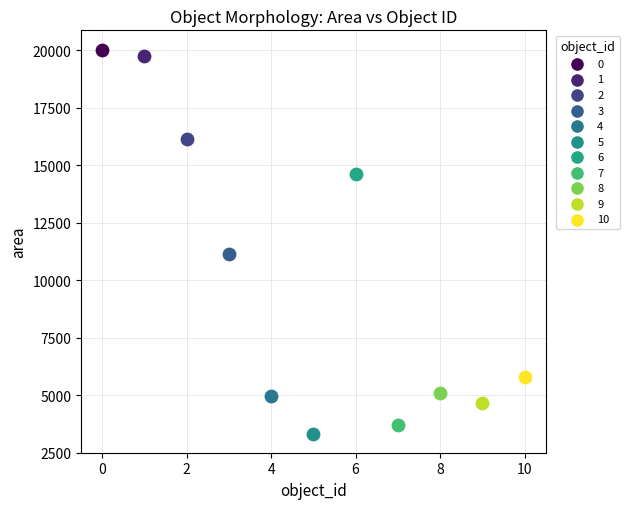

Which series contains the highest Y value?

0